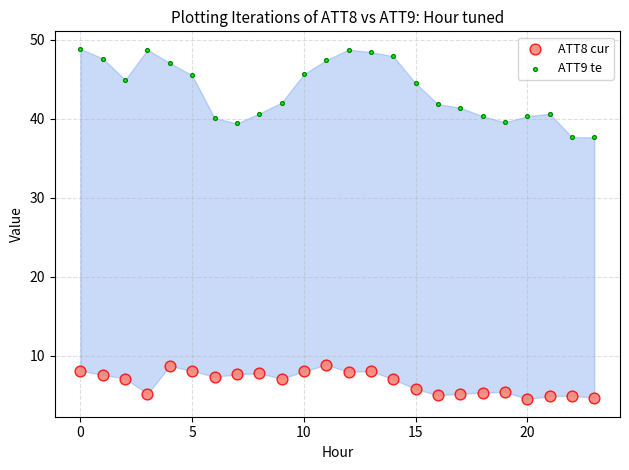

Across all data points, what is the range of Y values (max minus min)?

44.4